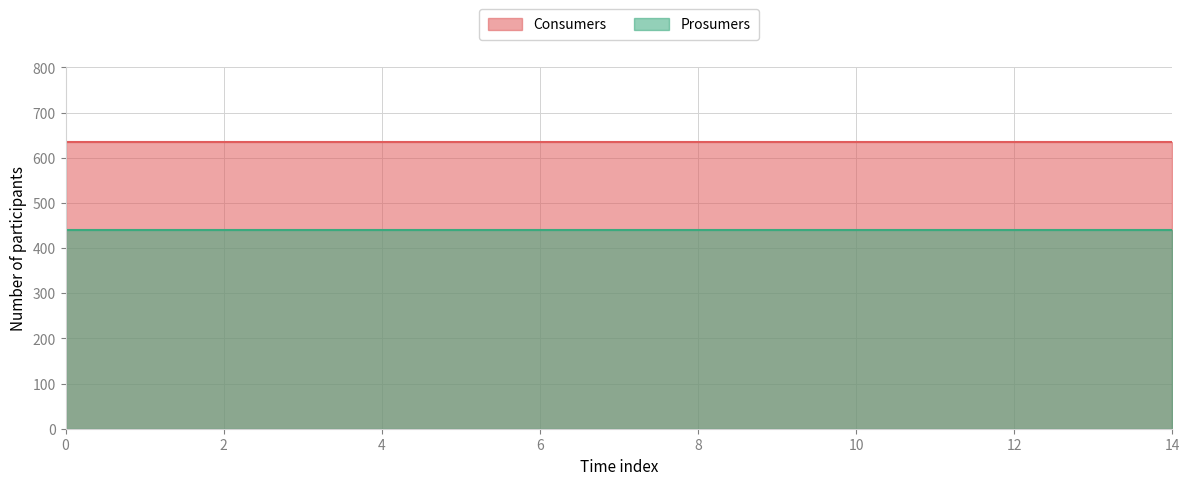

Reading right to left, list all the values displayed in this chart.

Consumers: 635	635	635	635	635	635	635	635	635	635	635	635	635	635	635
Prosumers: 440	440	440	440	440	440	440	440	440	440	440	440	440	440	440